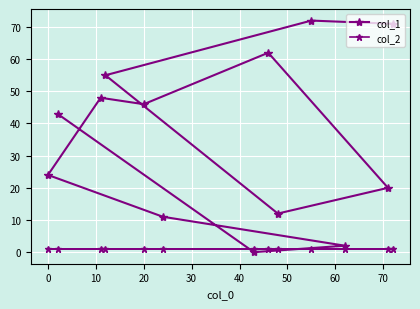

At 60, list the series in order from smallest to largest.

col_2, col_1